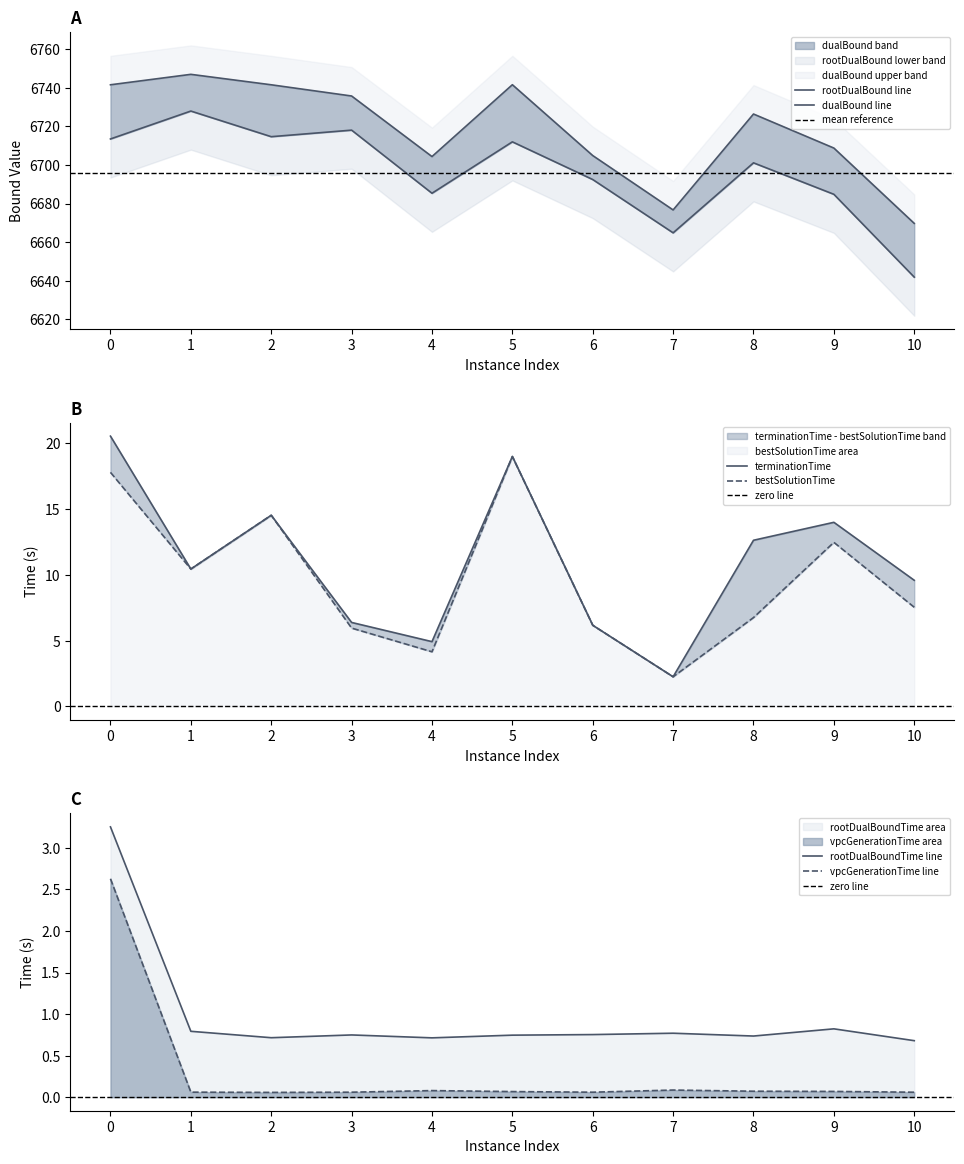

Which series has the largest total across all categories?

dualBound